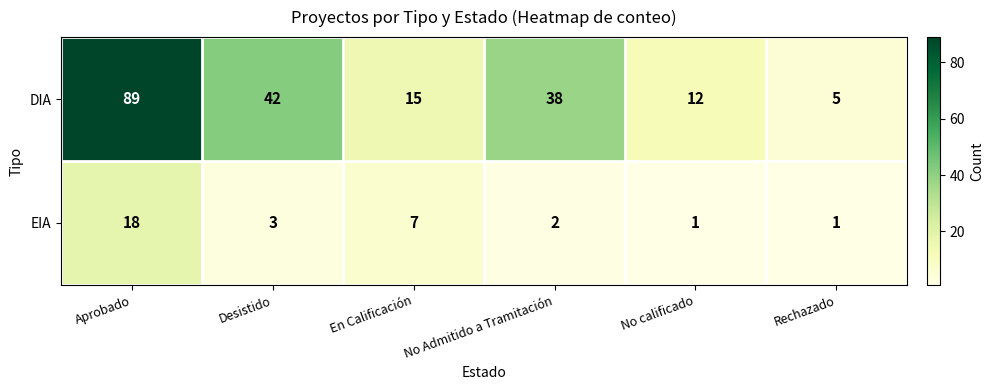

What value does the EIA series have at En Calificación, to the nearest 5?

5